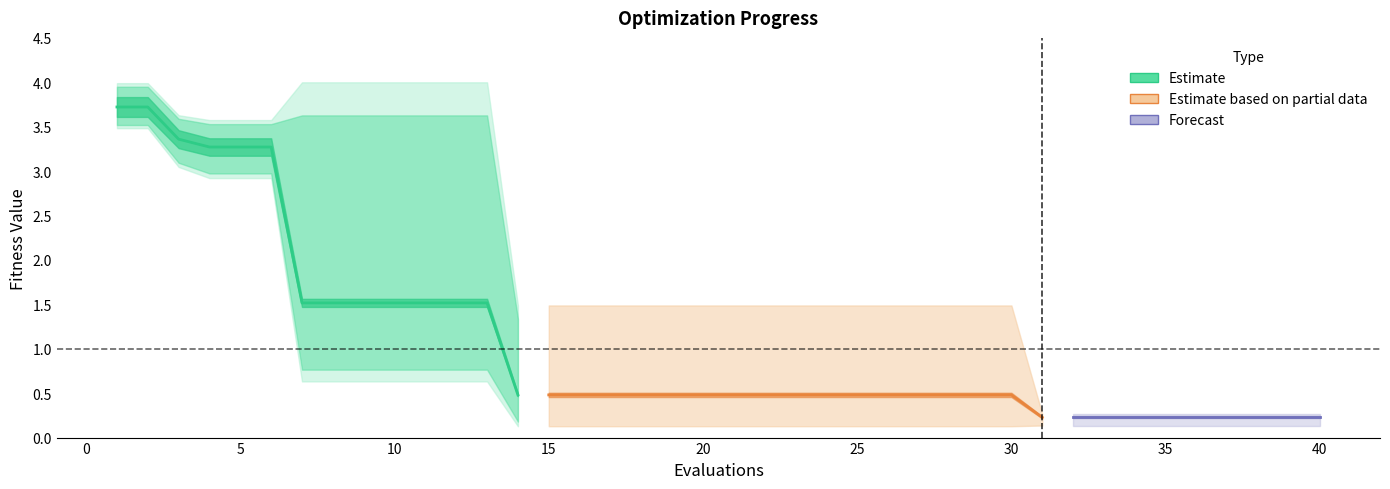

Which has a higher value, 36 or 12?

12